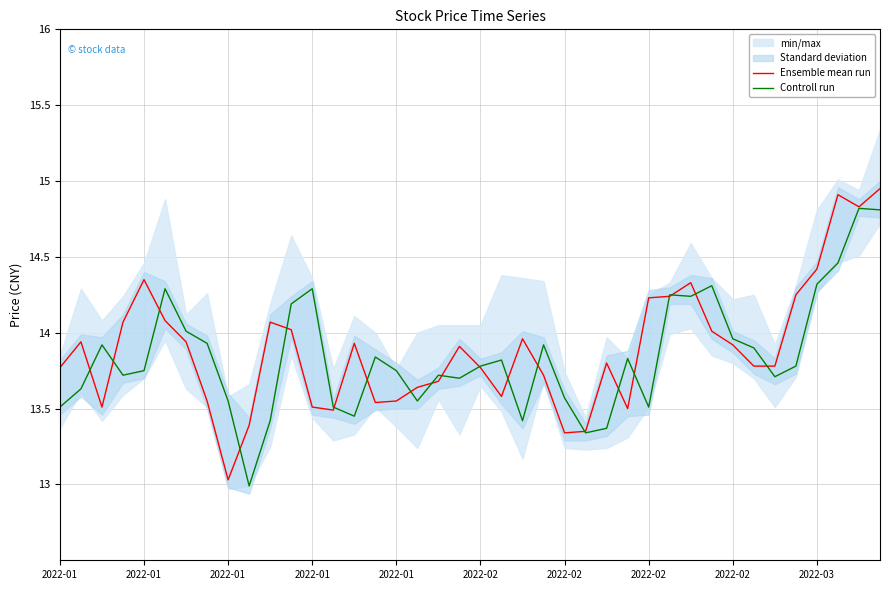

List the series in order of their overall mean, lowest first.

Controll run, Ensemble mean run